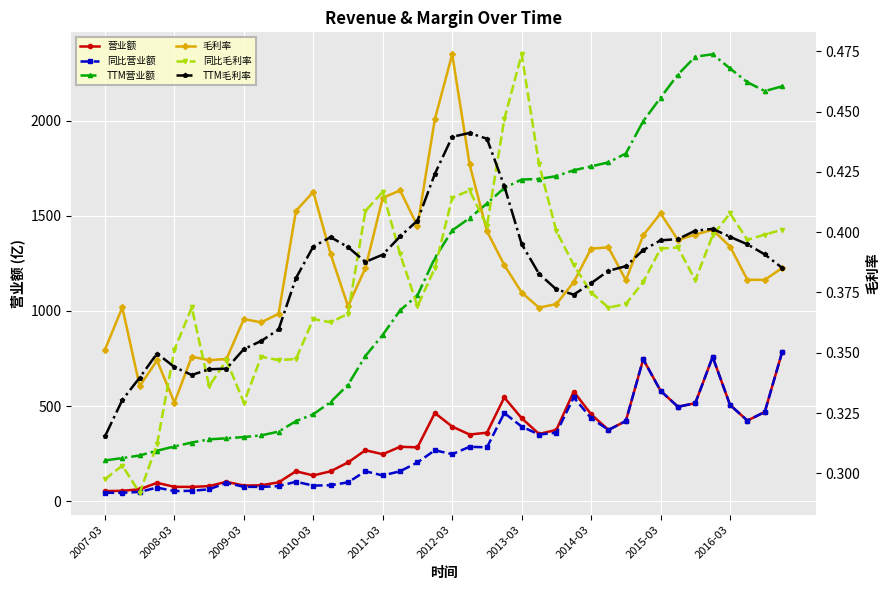

What position from the left is 26?

27